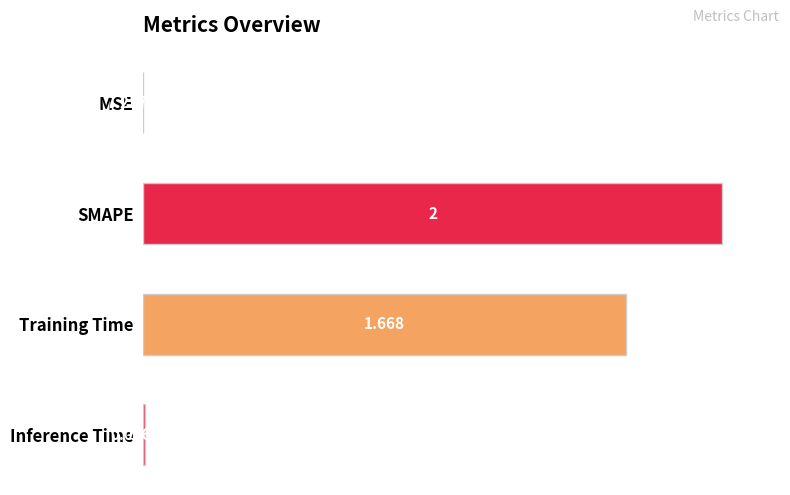

Between Inference Time and MSE, which is larger?

Inference Time